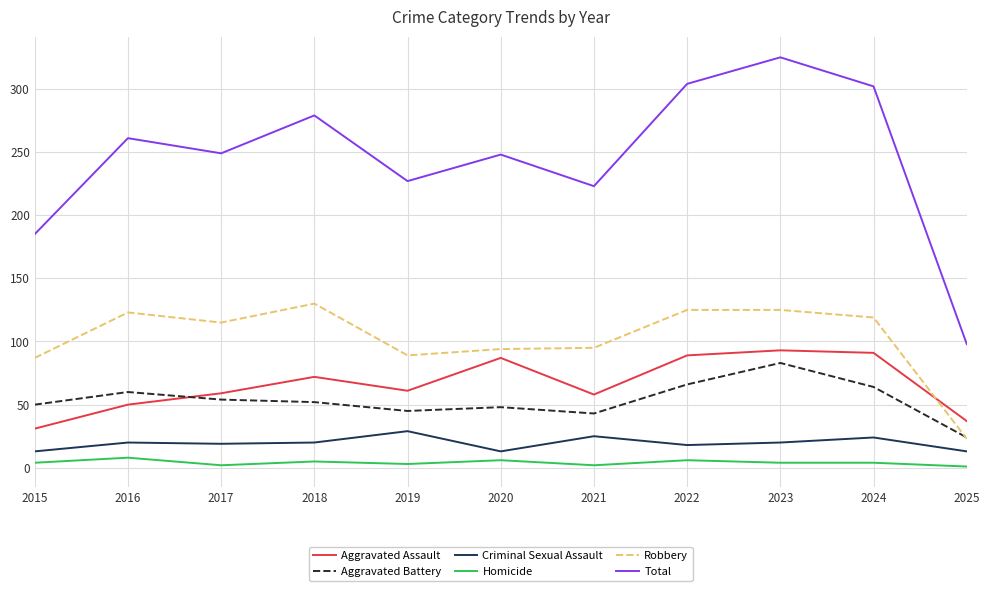

List the series in order of their peak value, lowest first.

Homicide, Criminal Sexual Assault, Aggravated Battery, Aggravated Assault, Robbery, Total